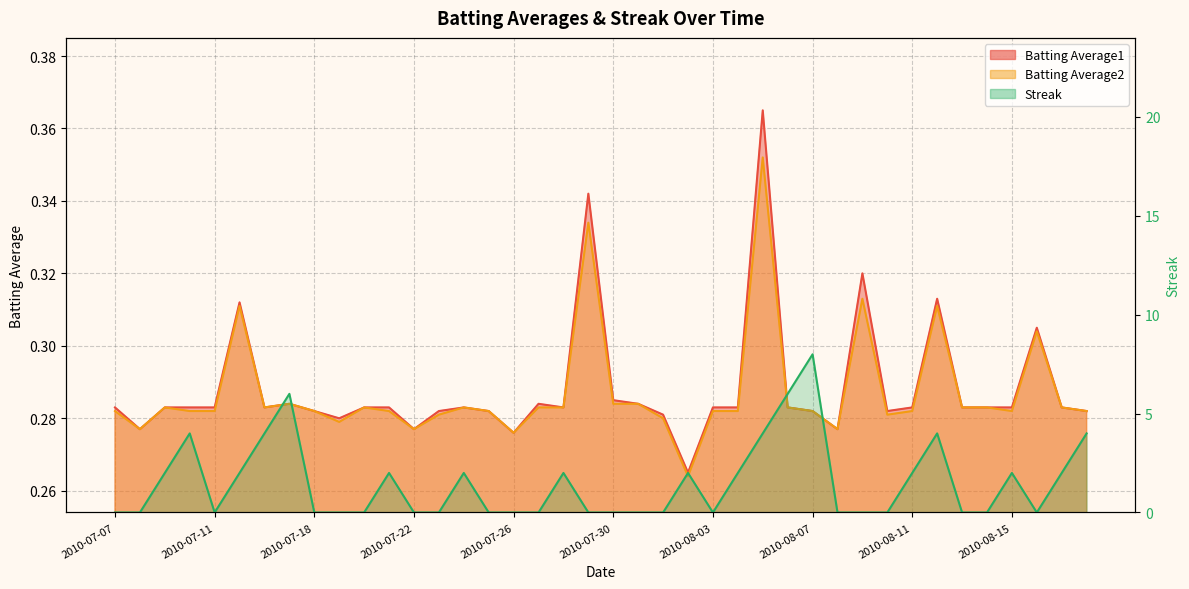

What is the value of the Batting Average1 point at the 2nd from the left?

0.3